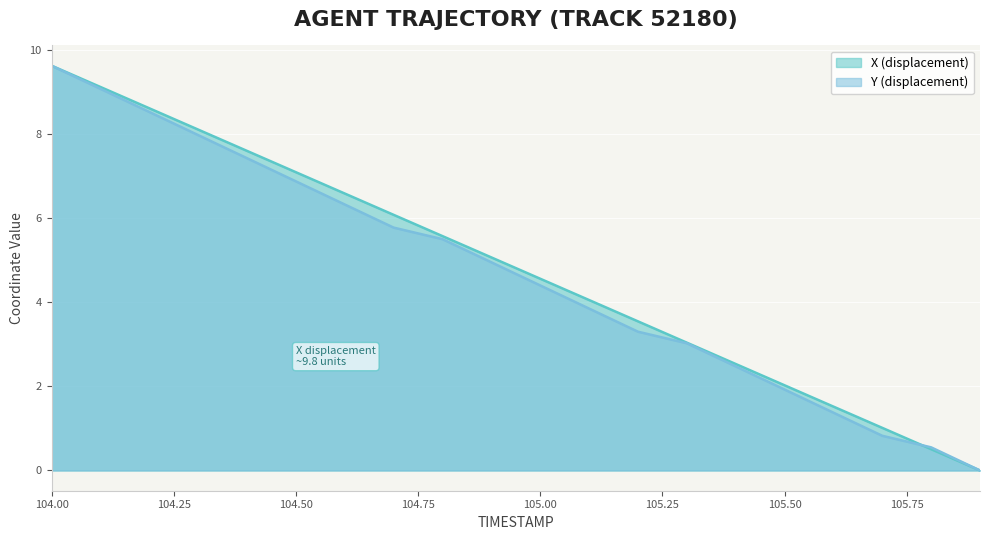

Which category has the highest value across all series?

104.00